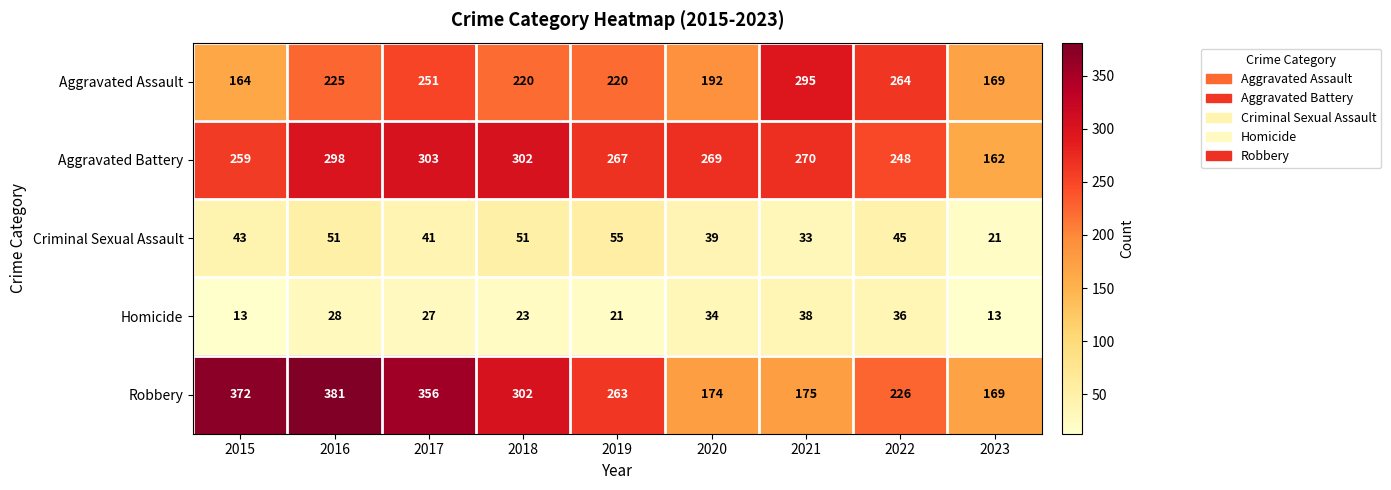

How many values in the Criminal Sexual Assault series are below 43?

4